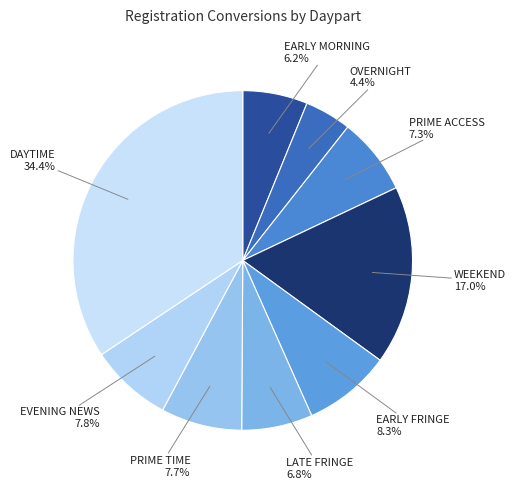

Does WEEKEND account for over 50% of the chart?

No